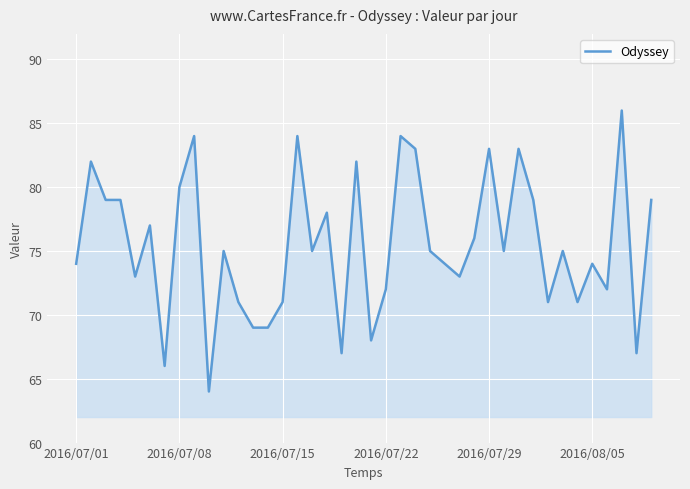

What is the maximum value shown in the chart?

86